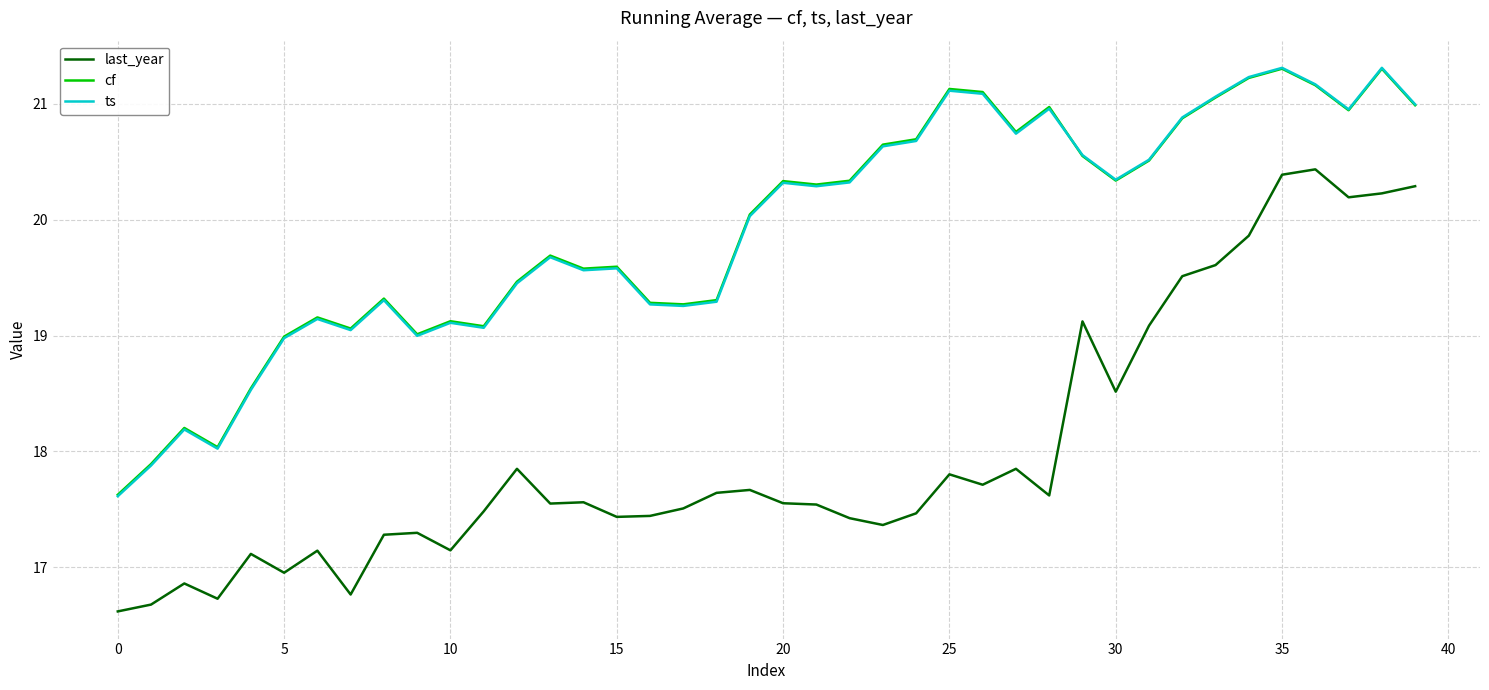

True or false: last_year and ts cross at least once.

False